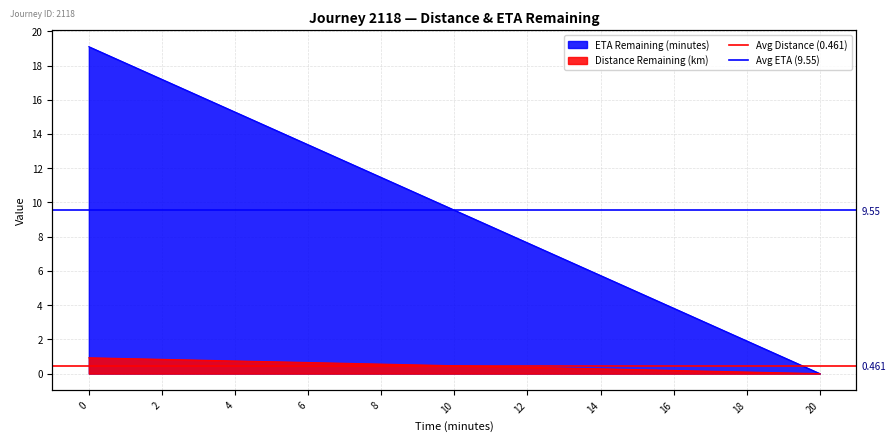

What is the average value of the Avg Distance (0.461) series?

0.5